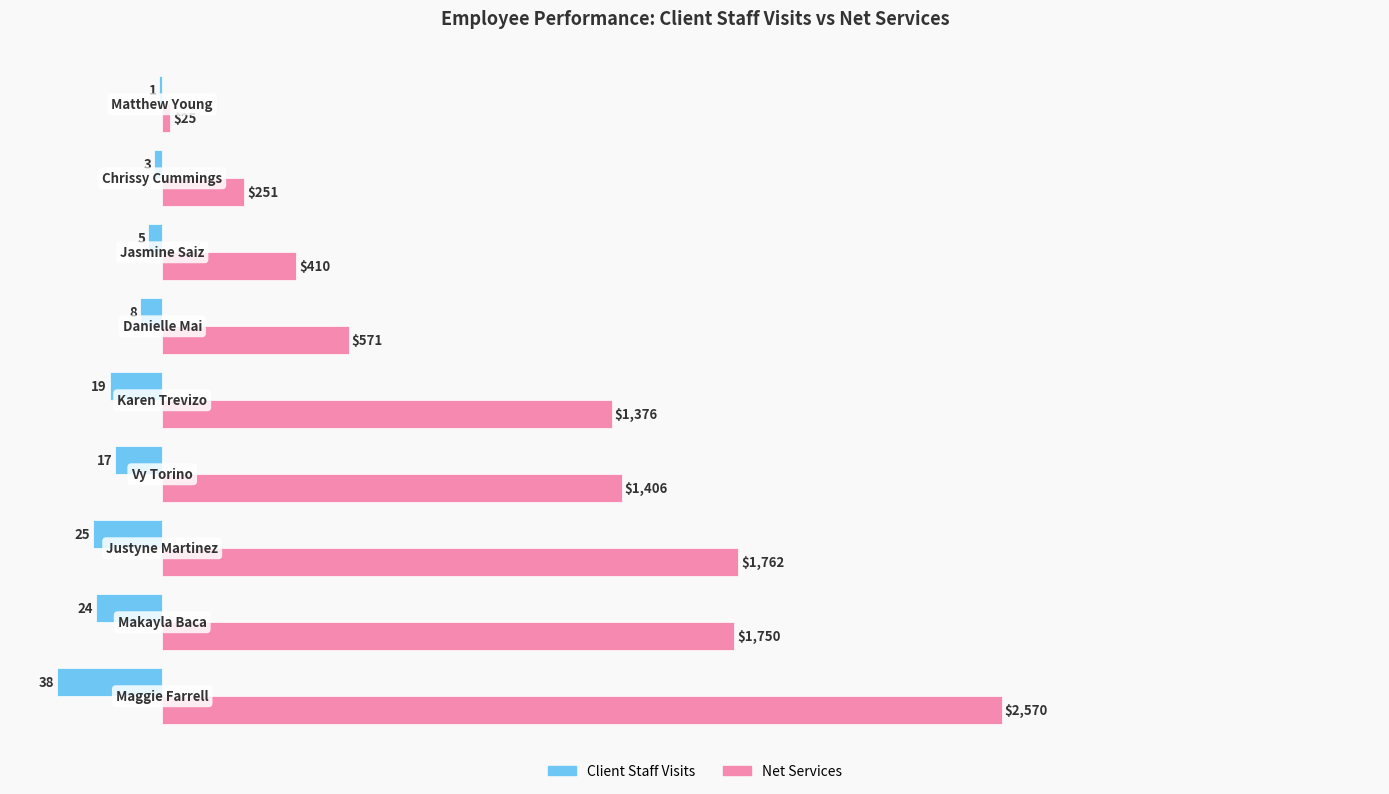

What are all the series names shown in the legend?

Client Staff Visits, Net Services